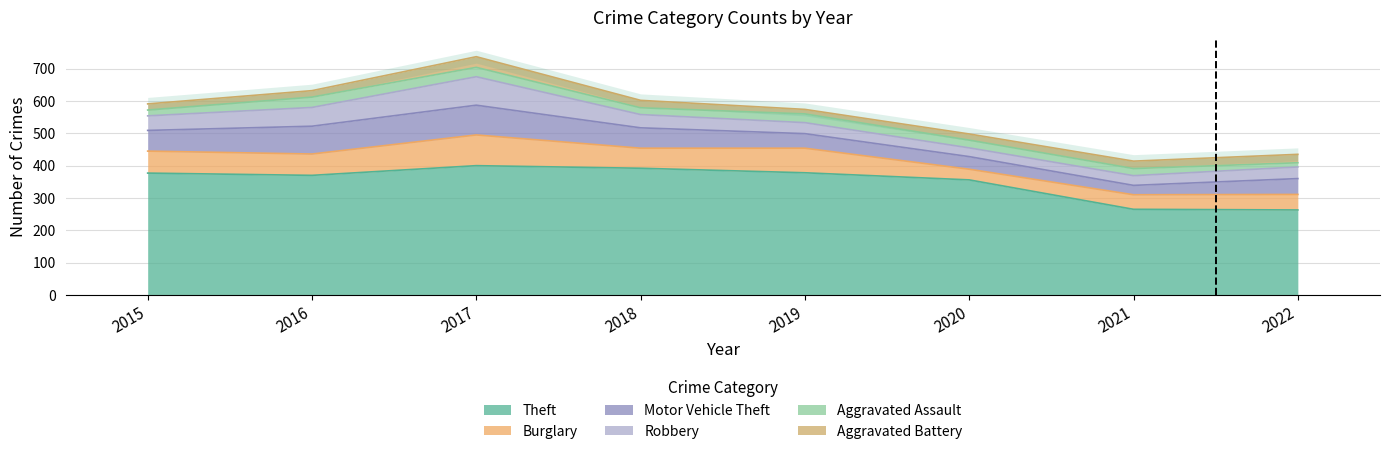

List the series in order of their peak value, lowest first.

Aggravated Assault, Aggravated Battery, Robbery, Motor Vehicle Theft, Burglary, Theft